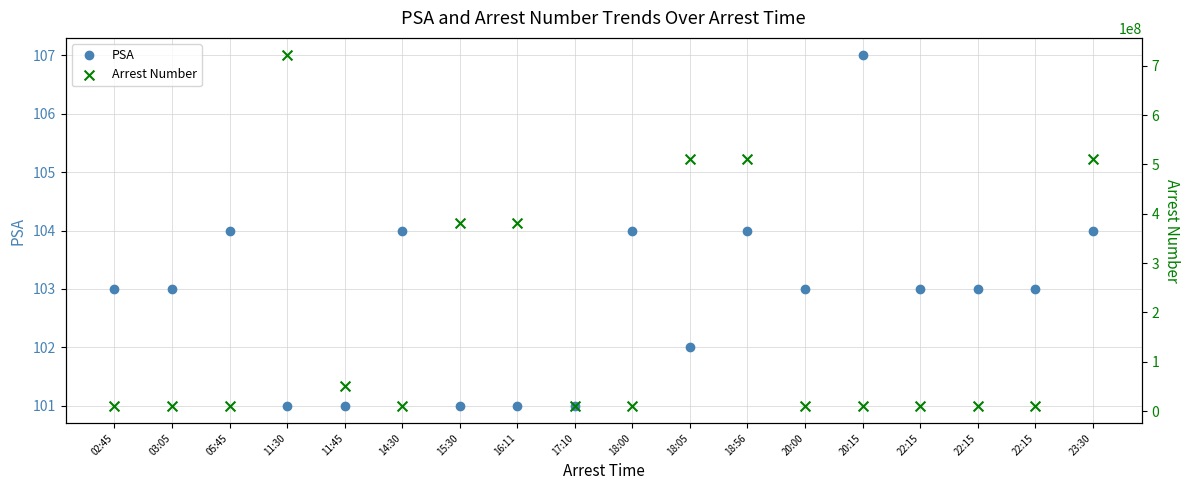

What are all the series names shown in the legend?

PSA, Arrest Number